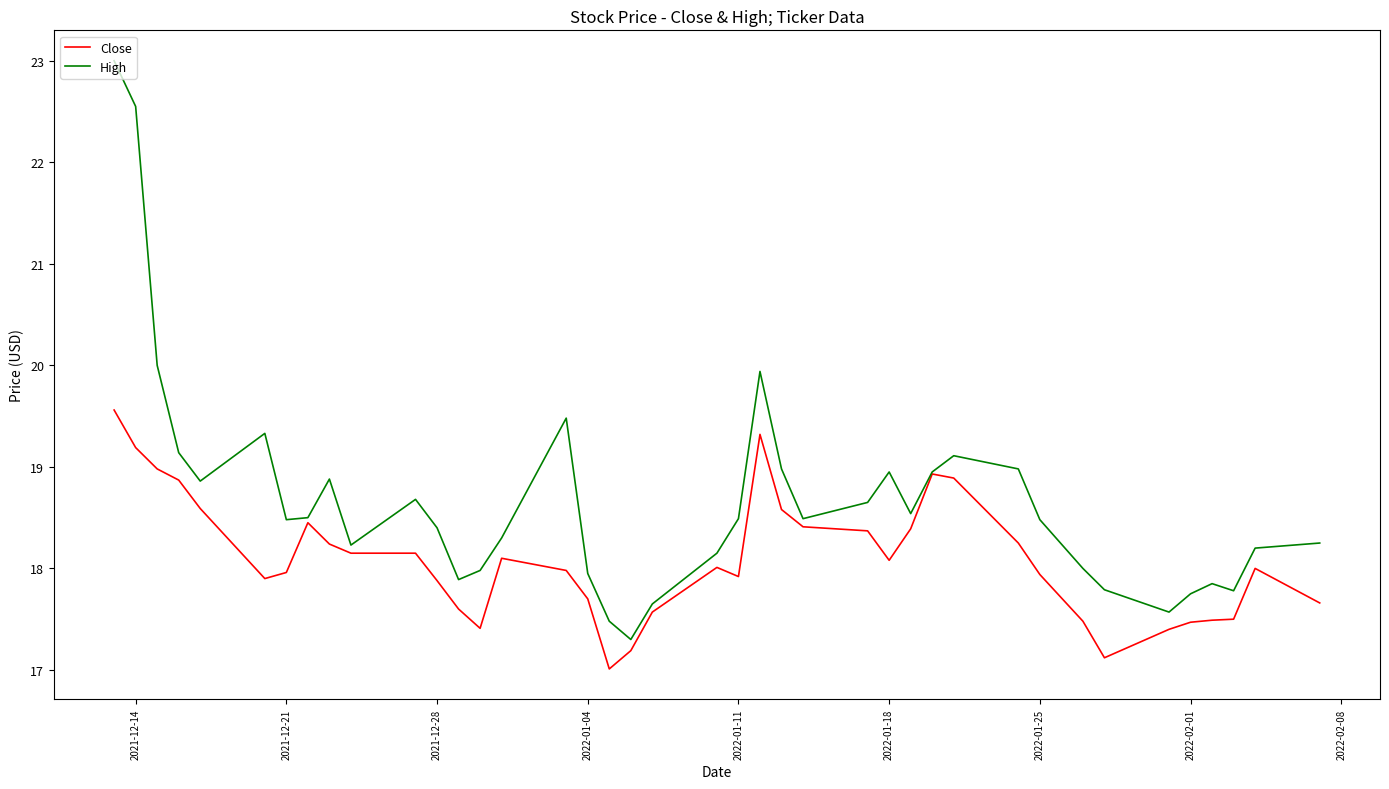

List the series in order of their overall mean, highest first.

High, Close